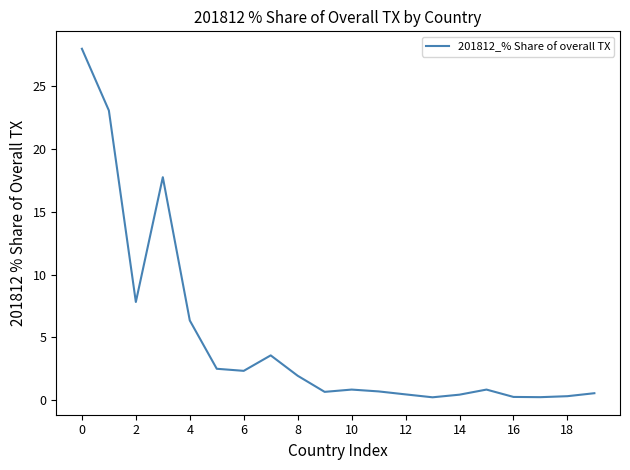

What is the maximum value shown in the chart?

28.0